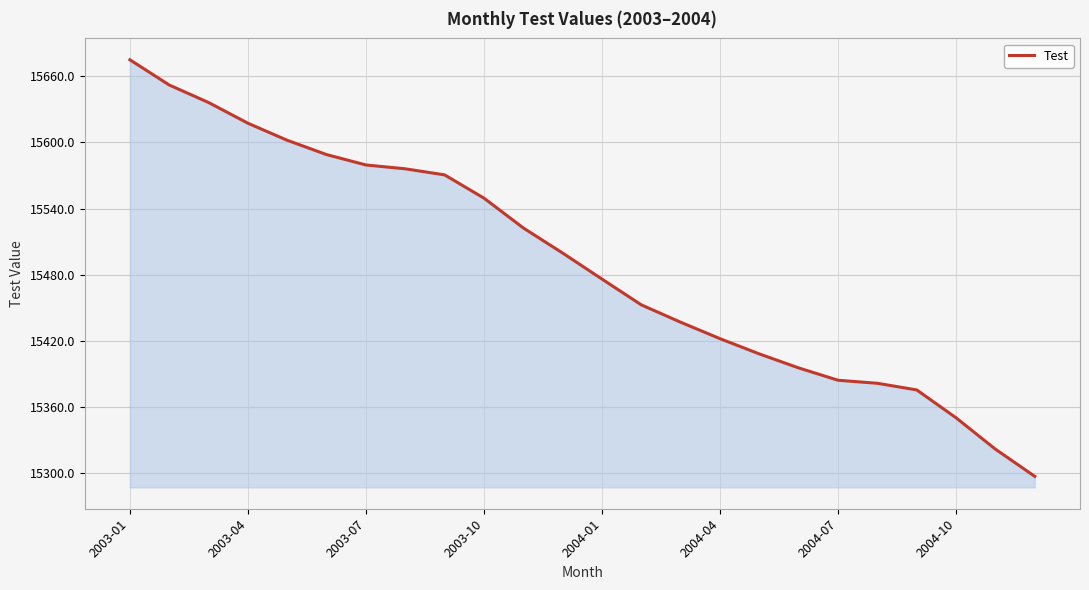

What is the smallest value displayed?

15296.9